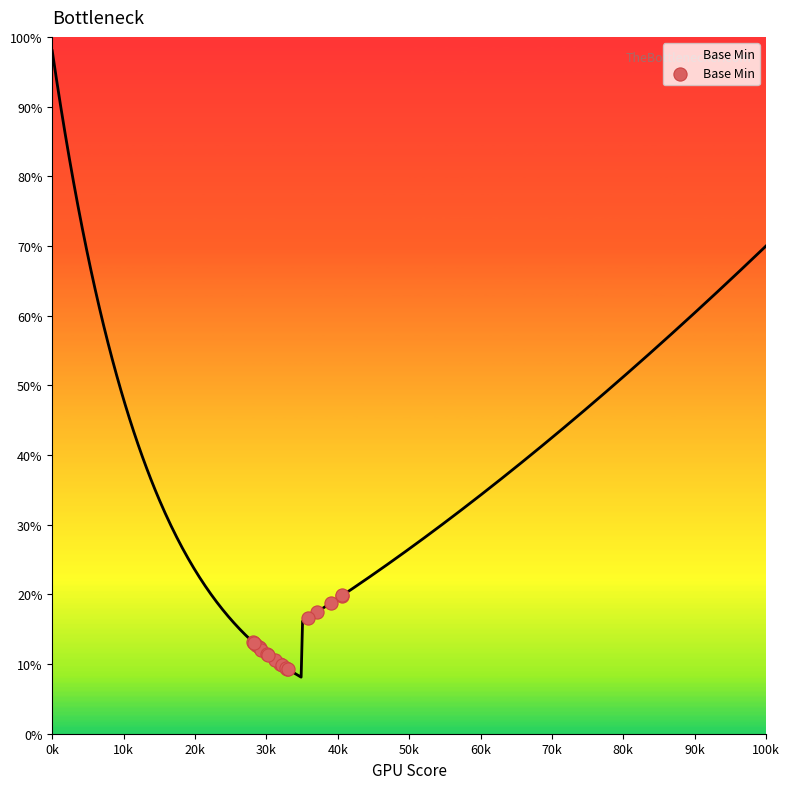

Which has a higher value, 100k or 12?

100k